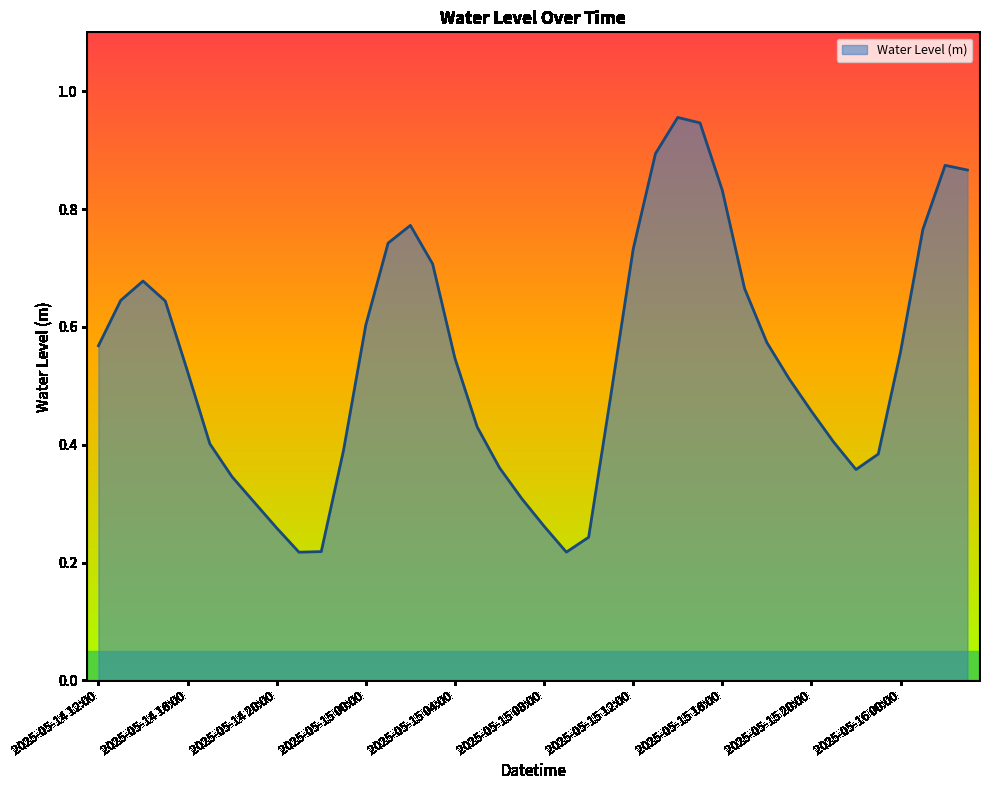

Does the chart display data point markers on the line(s)?

No